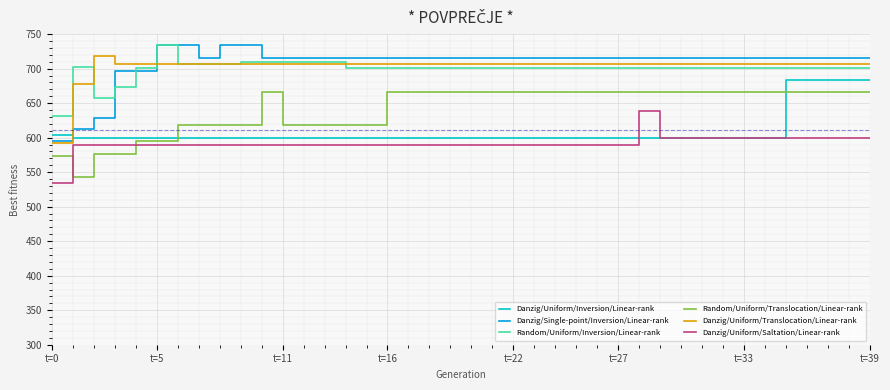

What is the minimum value for Danzig/Single-point/Inversion/Linear-rank?

595